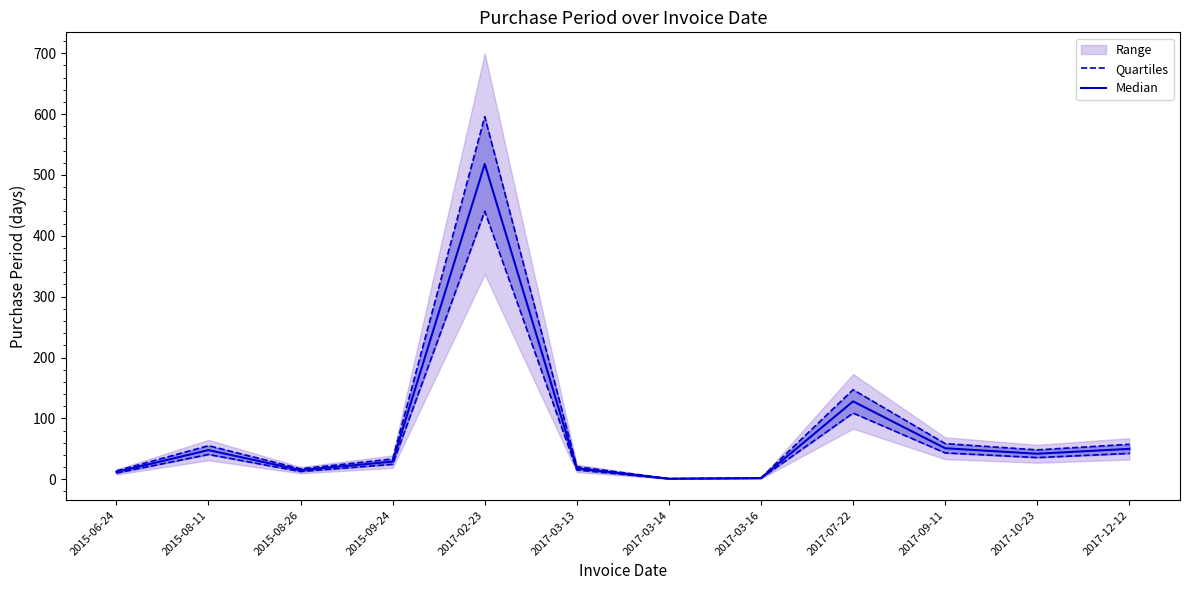

Where is the first local minimum for Quartiles?

2015-08-26